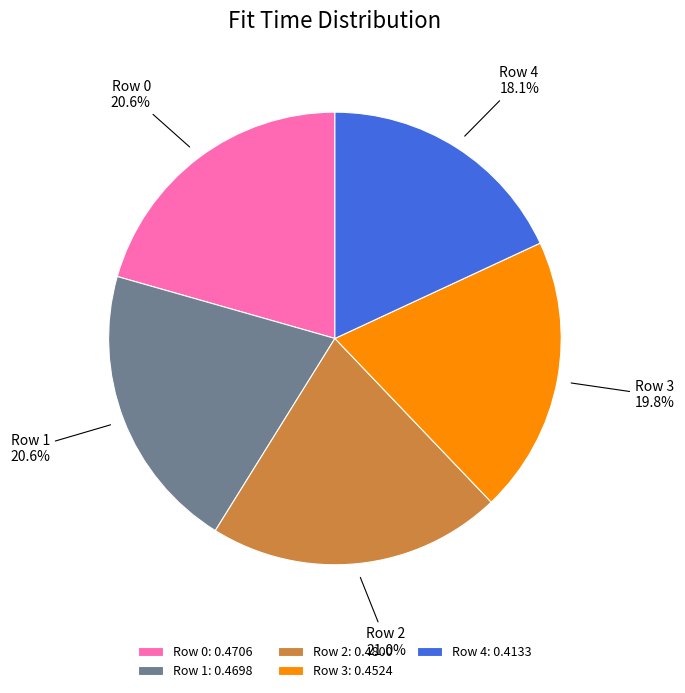

To the nearest percent, what is the average slice percentage?

20%